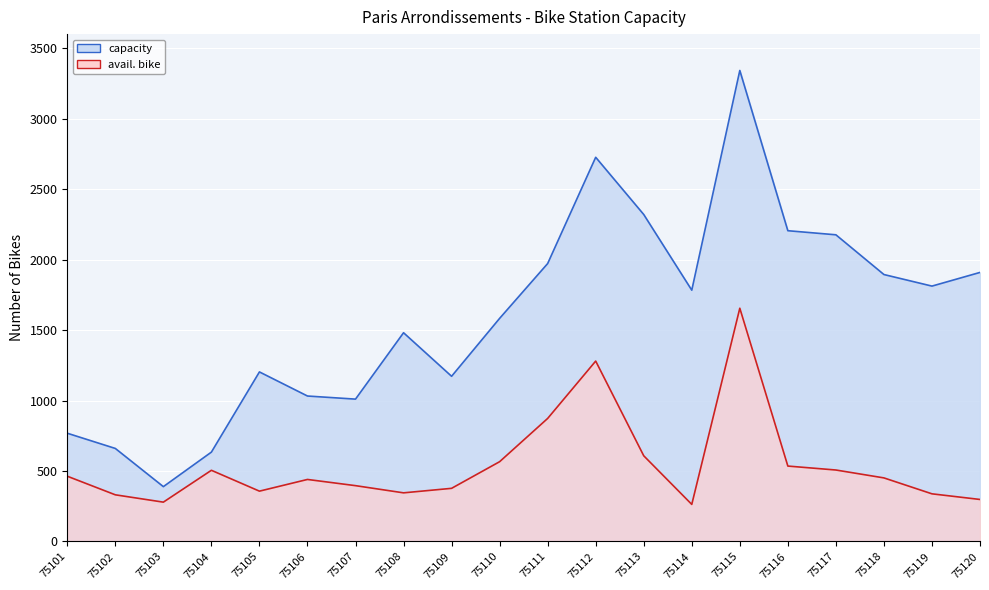

Reading left to right, list all the values displayed in this chart.

capacity: 75101=768	75102=660	75103=389	75104=634	75105=1203	75106=1032	75107=1010	75108=1481	75109=1172	75110=1583	75111=1972	75112=2726	75113=2320	75114=1783	75115=3342	75116=2205	75117=2176	75118=1894	75119=1812	75120=1909
avail. bike: 75101=463	75102=331	75103=279	75104=505	75105=357	75106=440	75107=396	75108=345	75109=377	75110=566	75111=873	75112=1280	75113=608	75114=263	75115=1655	75116=535	75117=507	75118=451	75119=338	75120=298